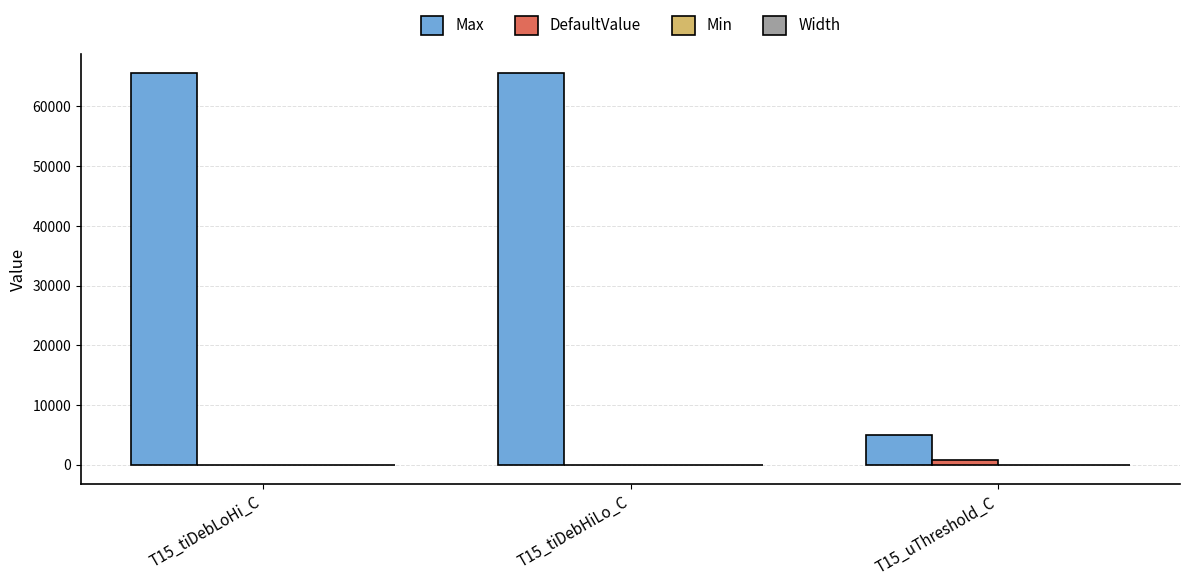

What is the total value across all series at T15_tiDebLoHi_C?

65544